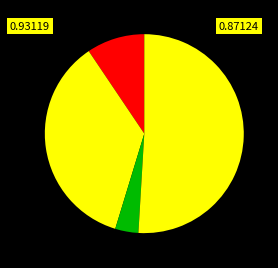

To the nearest percent, what is the average slice percentage?

20%